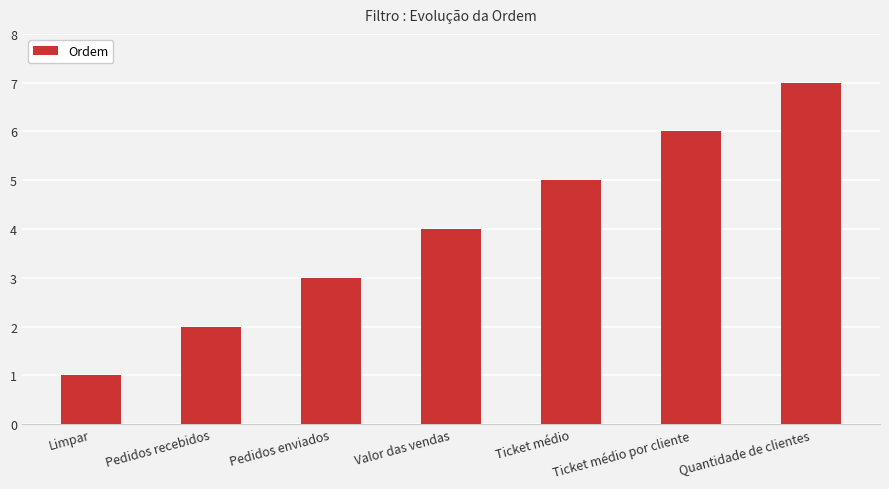

What is the value of the 5th bar from the left?

5